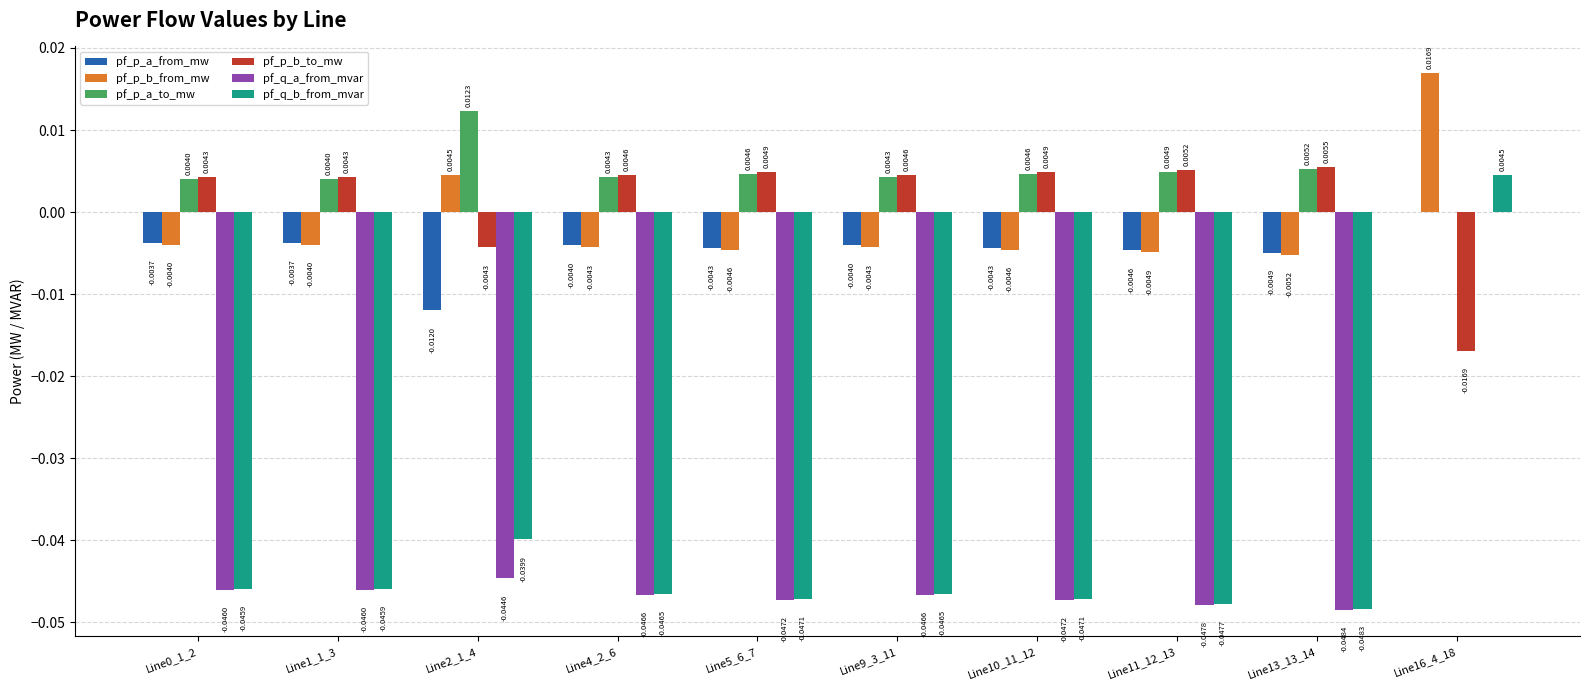

Is the value of pf_p_a_to_mw at Line11_12_13 greater than the value of pf_q_b_from_mvar at Line11_12_13?

Yes